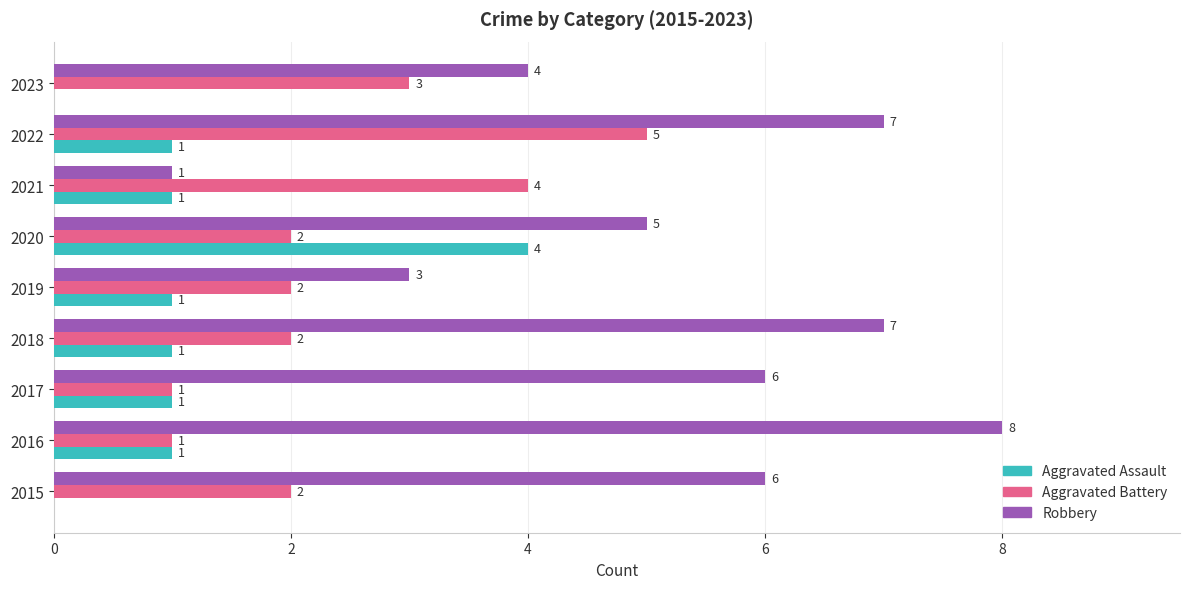

Which series has the largest total across all categories?

Robbery